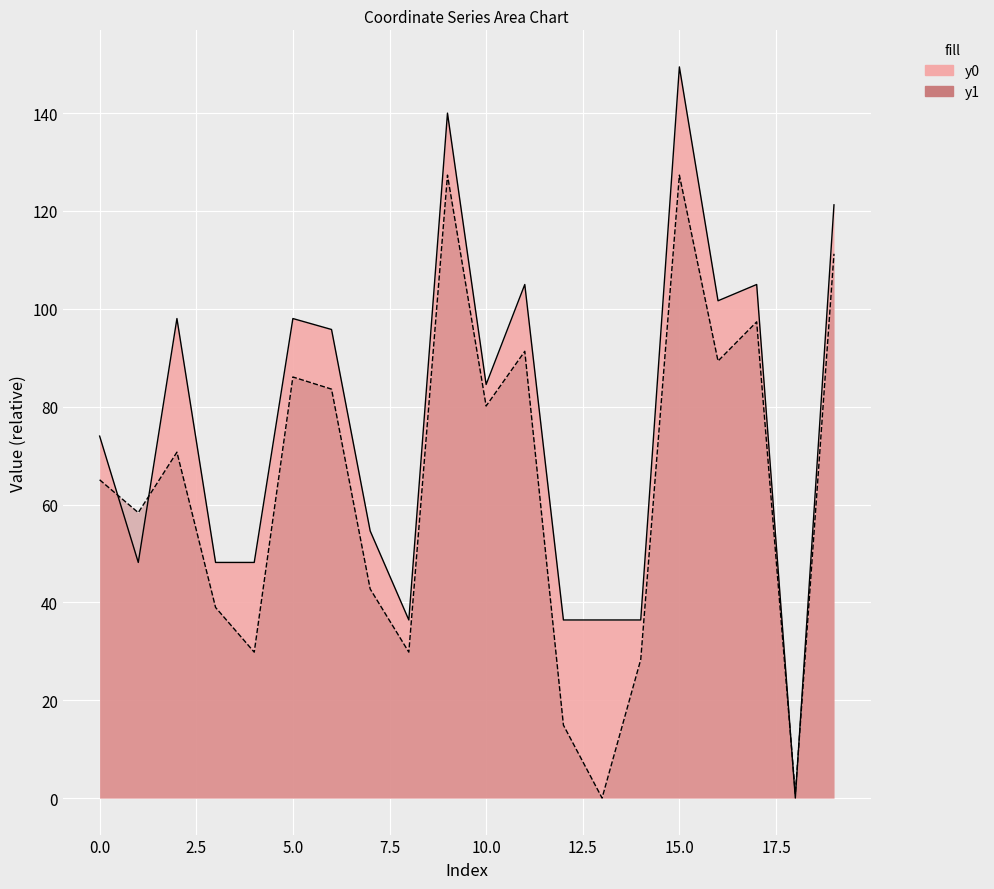

What is the greatest value displayed?

149.5